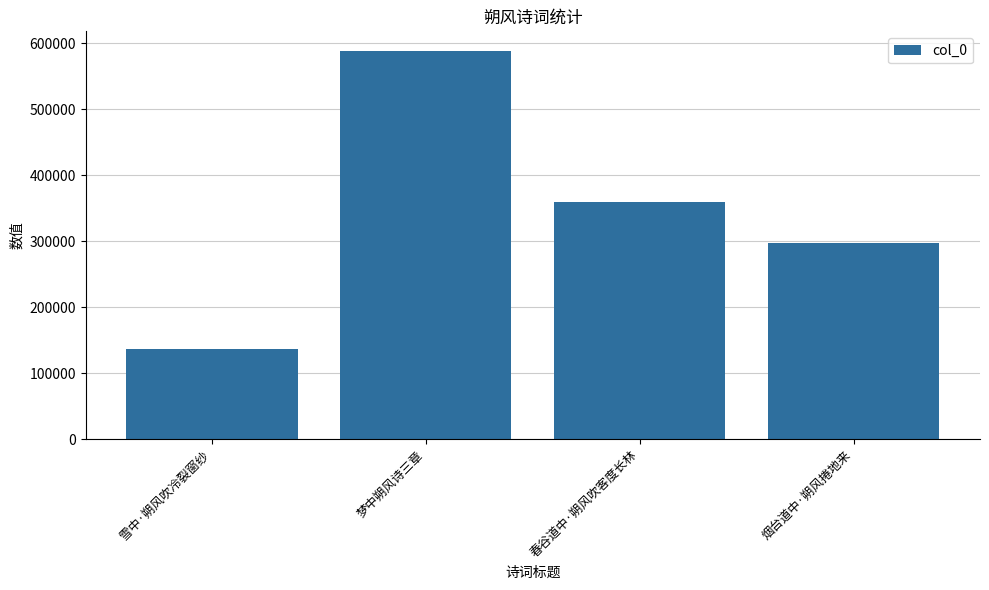

List the labels in order of value, smallest first.

雪中·朔风吹冷裂窗纱, 烟台道中·朔风捲地来, 春谷道中·朔风吹客度长林, 梦中朔风诗三章